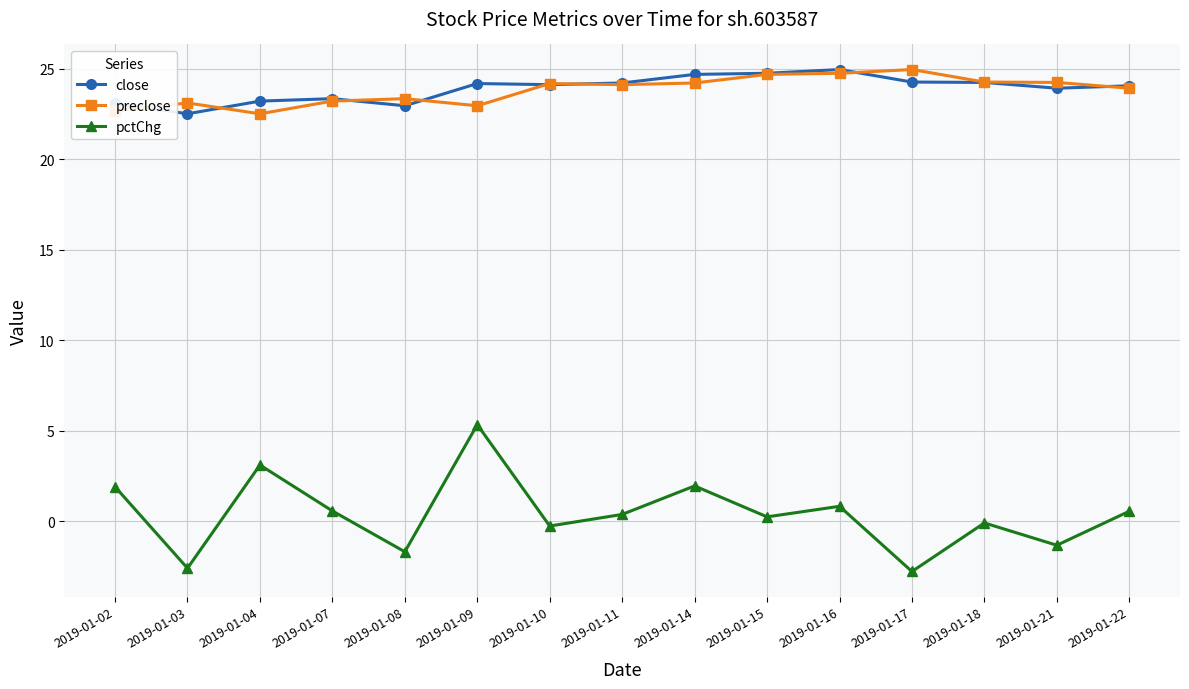

True or false: pctChg and close cross at least once.

False